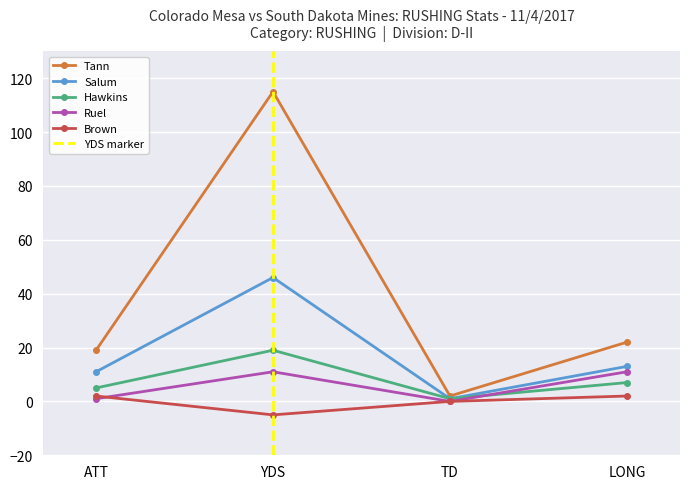

What is the value of the Hawkins point at the 1st from the left?

5